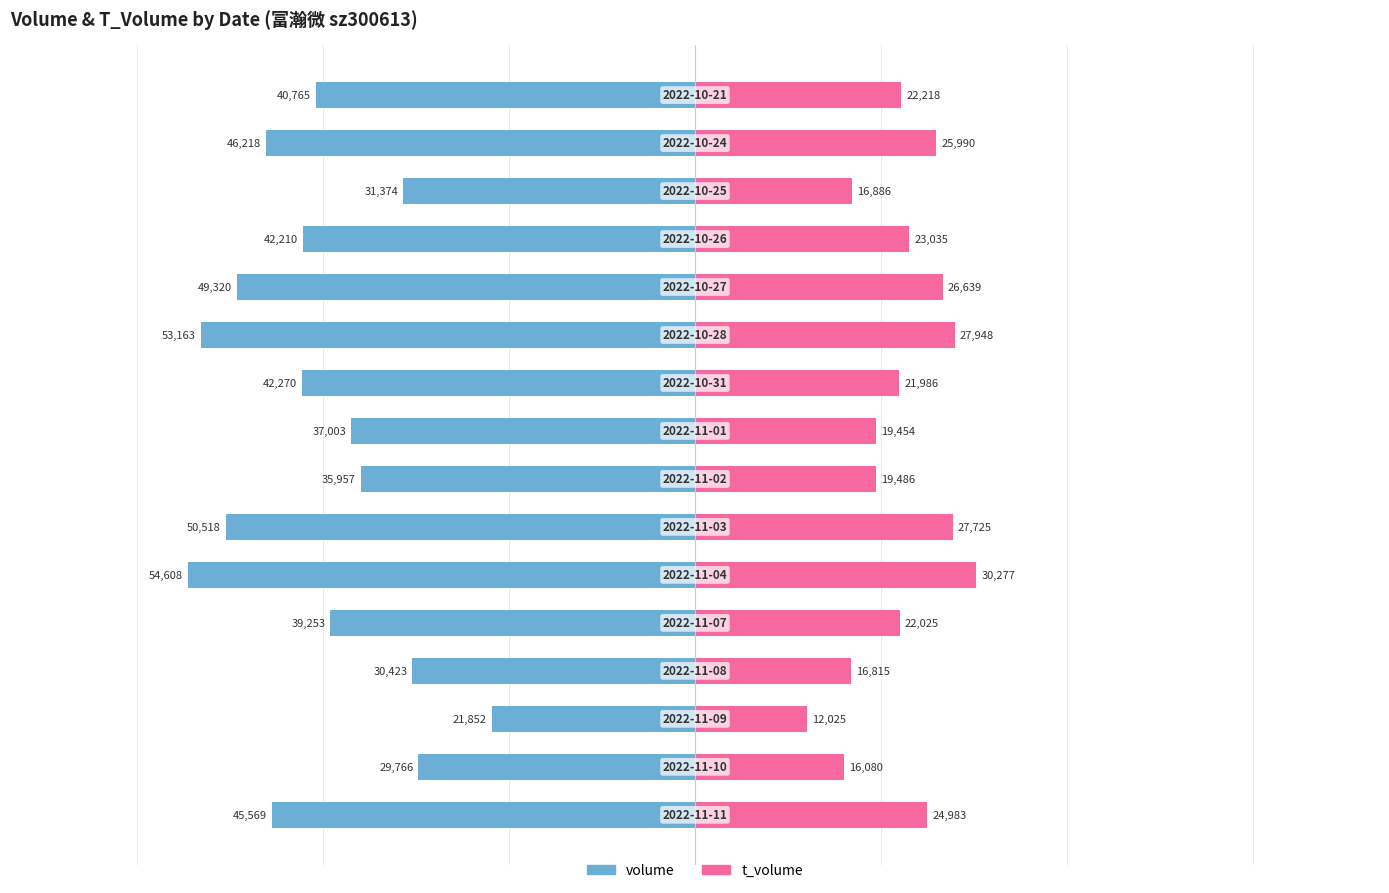

True or false: t_volume has a value of 33461 at 12.

False